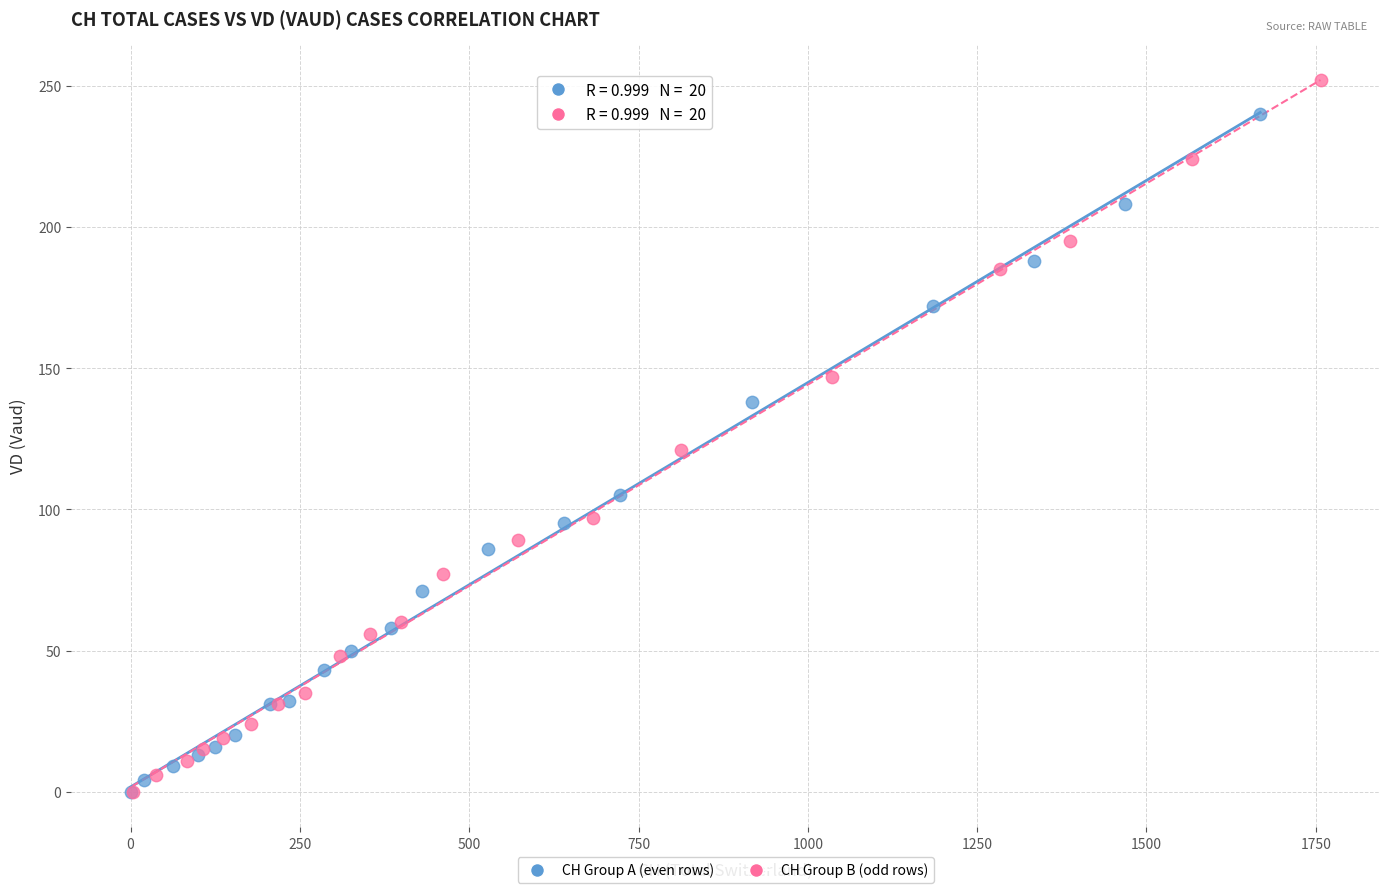

Which series contains the highest Y value?

CH Group B (odd rows)